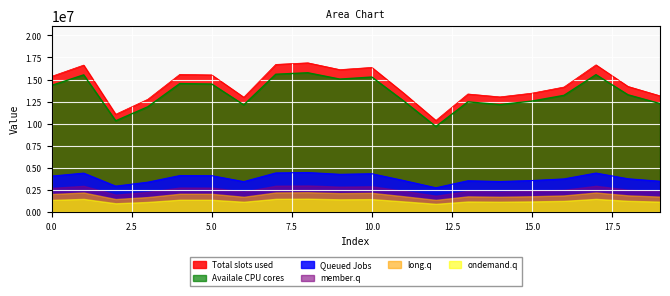

Which category has the highest value in the Row 0 series?

8